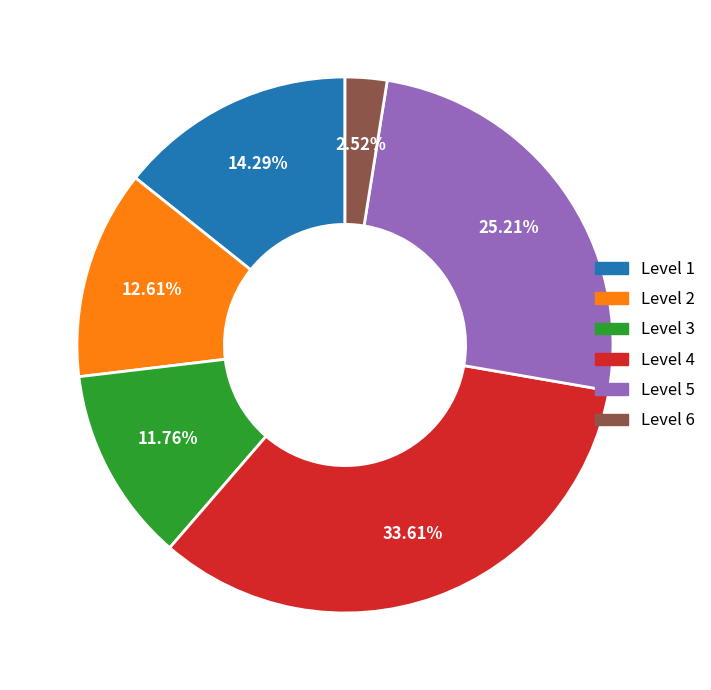

What is the ratio of the value at Level 4 to the value at Level 5?

1.3